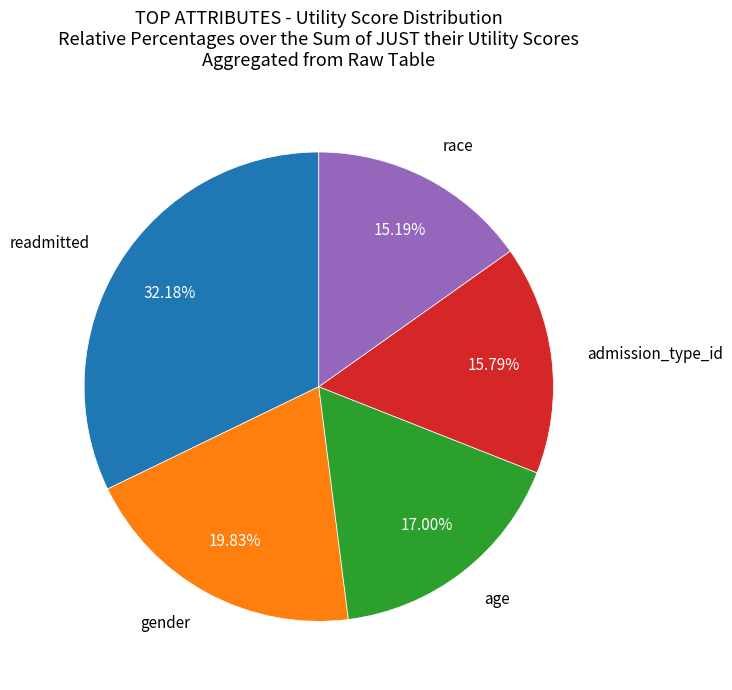

How many segments does this pie chart have?

5